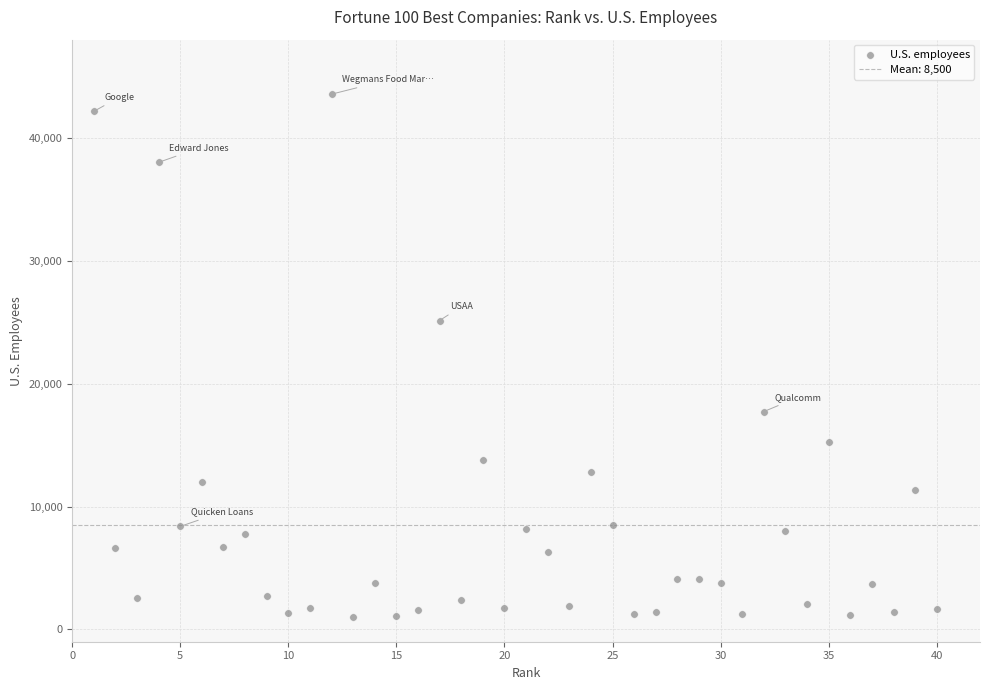

What is the range of Y values (max minus min)?

42512